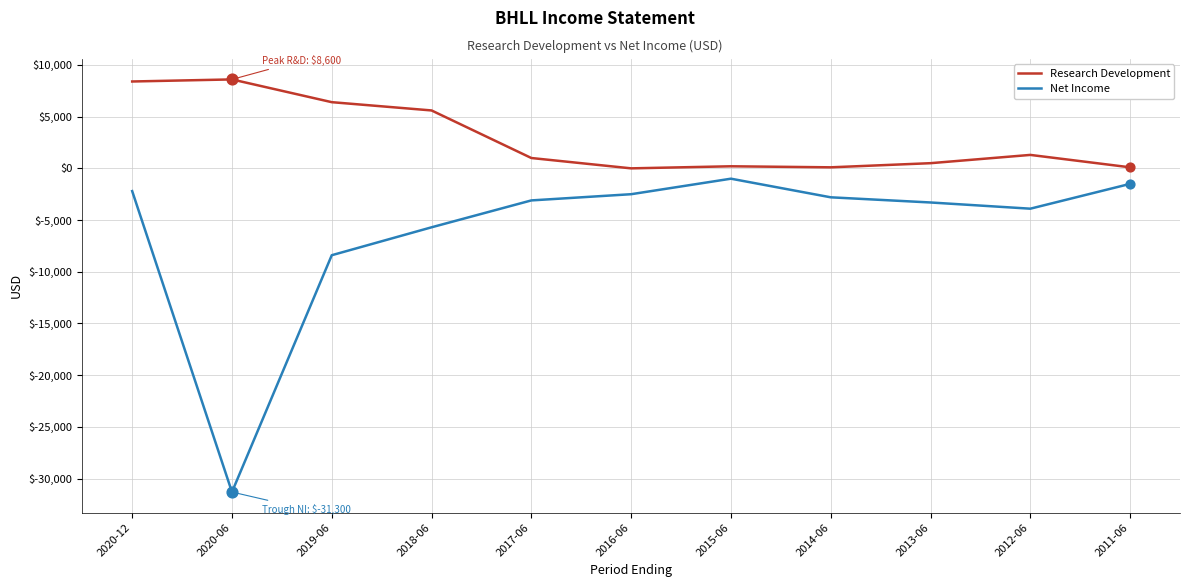

What are all the series names shown in the legend?

Research Development, Net Income